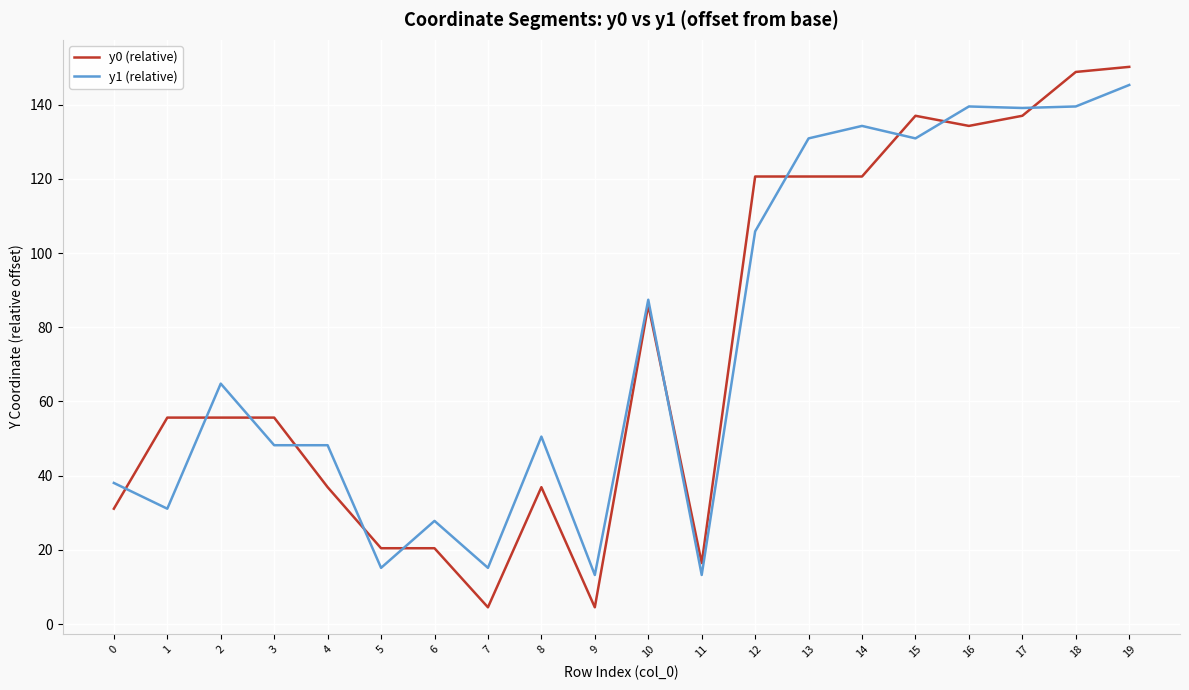

True or false: y1 (relative) has a value of 48.2 at 4.

True